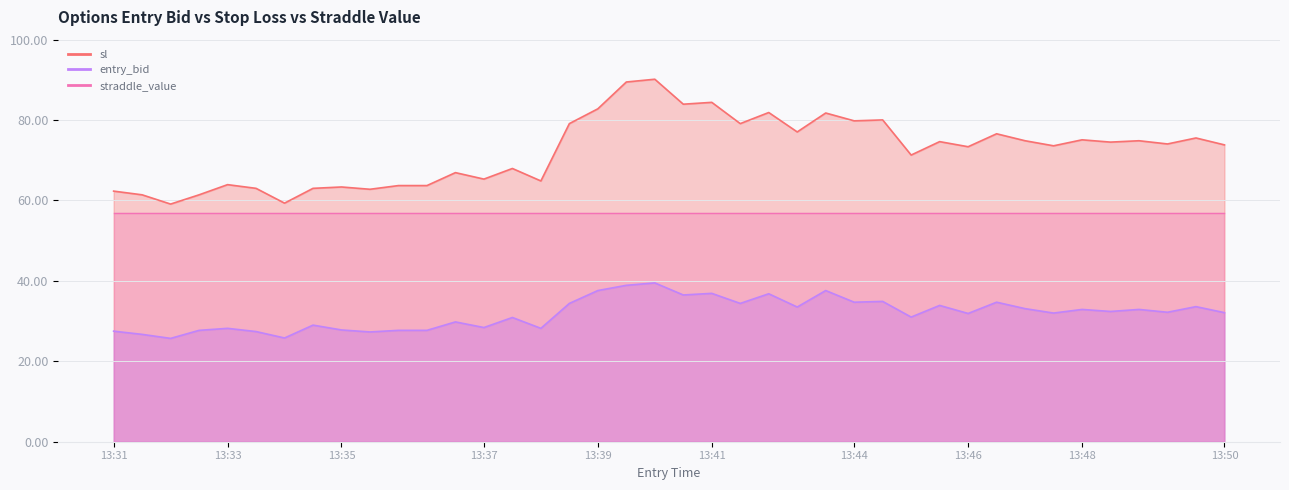

Which has a higher value, 13:48 or 13:34?

13:48